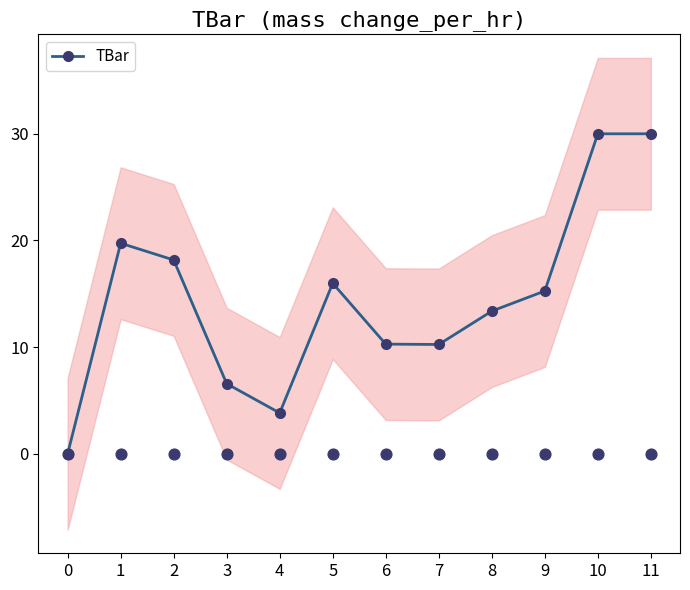

What is the change in value from 0 to 1?

+19.7